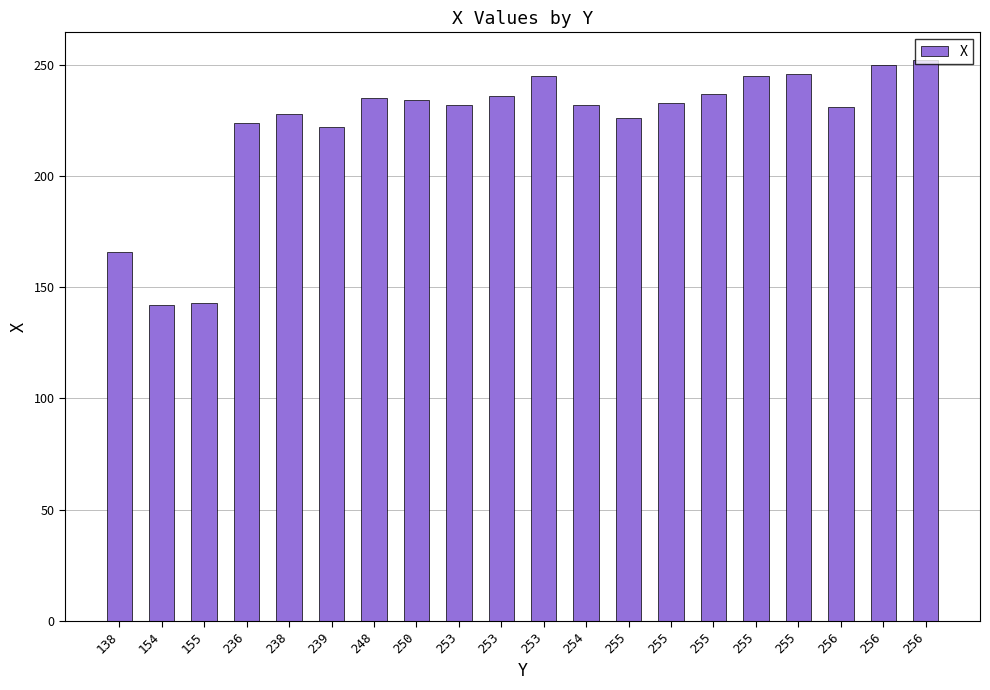

How many bars are there in total?

20